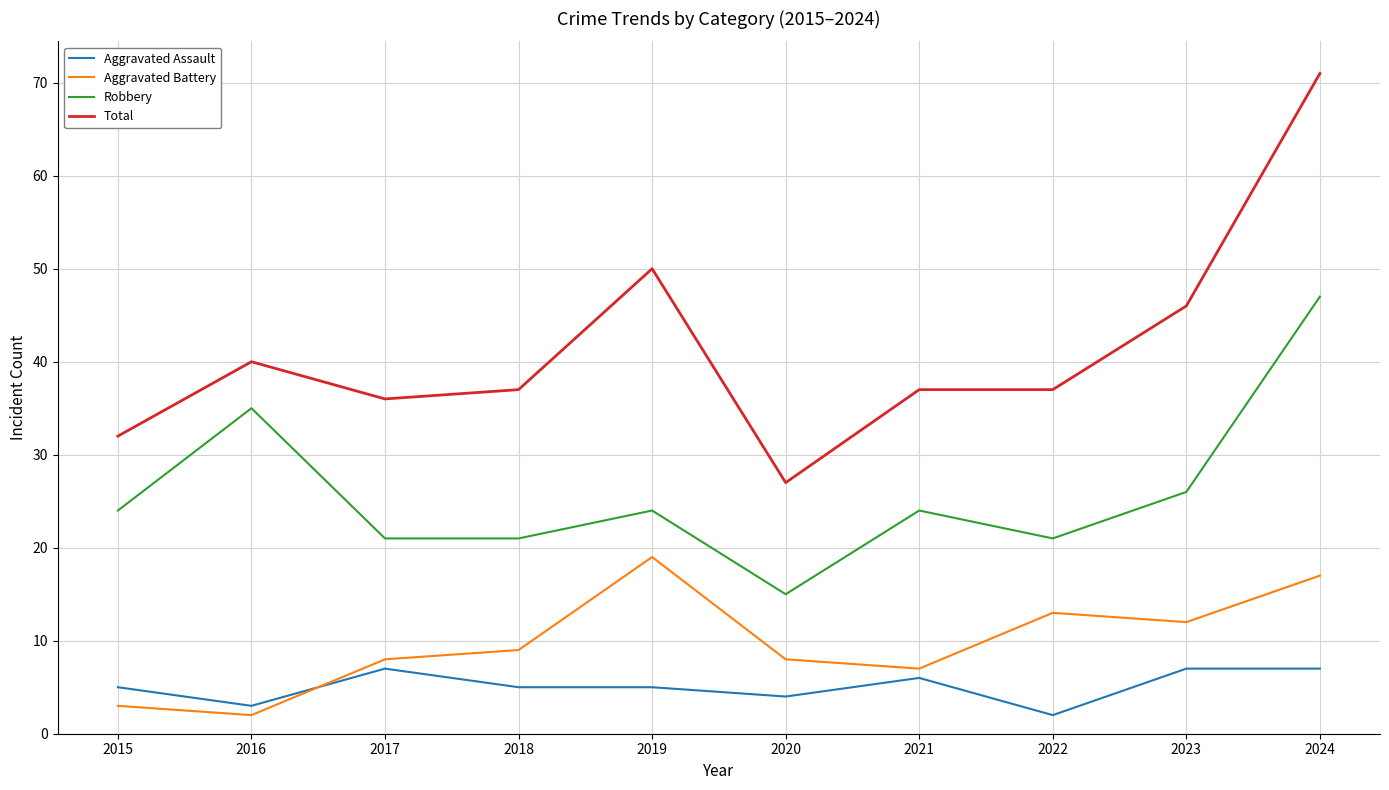

At which category is the sum across all series the highest?

2024